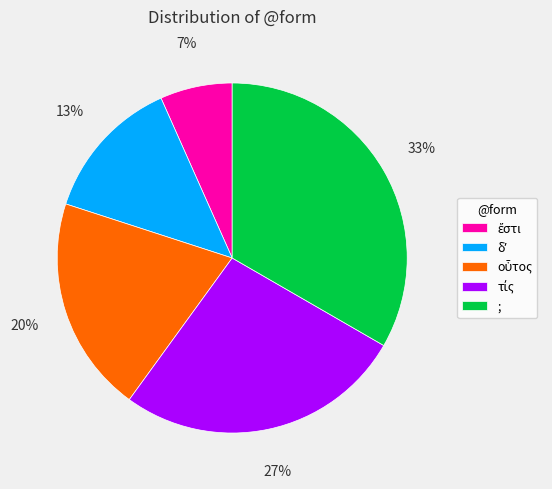

How many segments does this pie chart have?

5